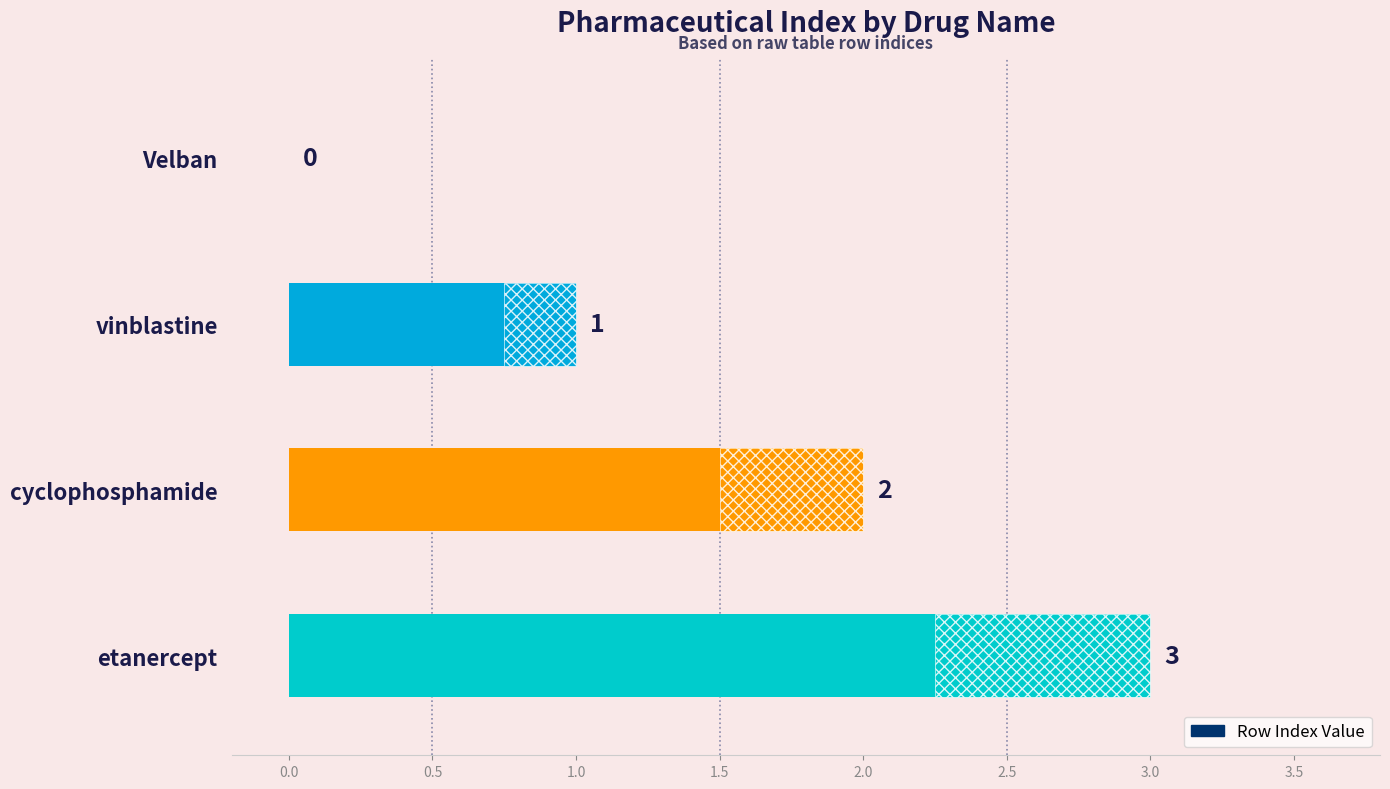

Does the chart contain any negative values?

No